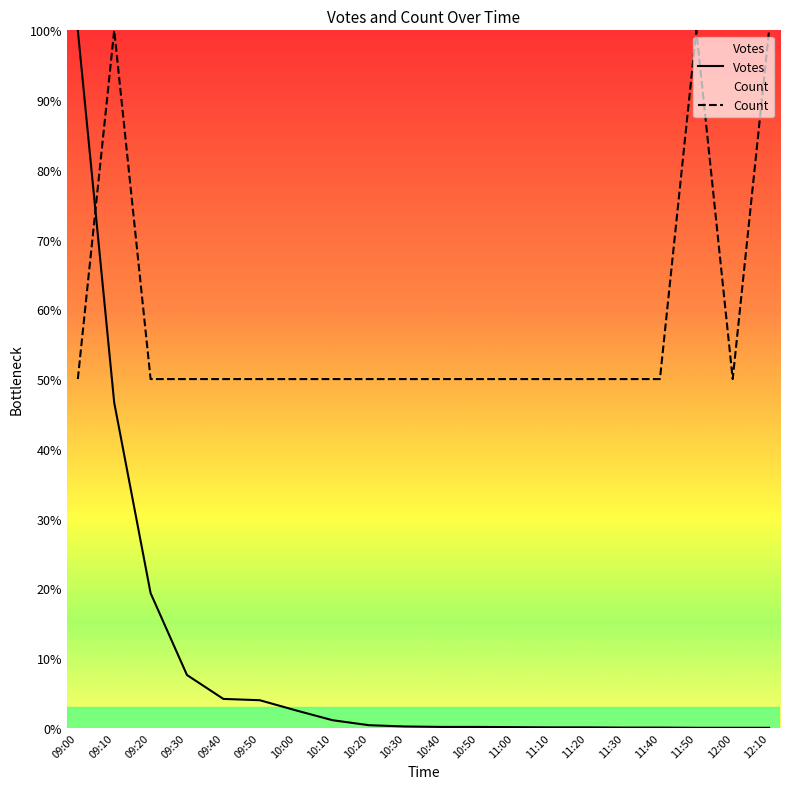

Which series ends up on top after the final intersection of Count and Votes?

Count